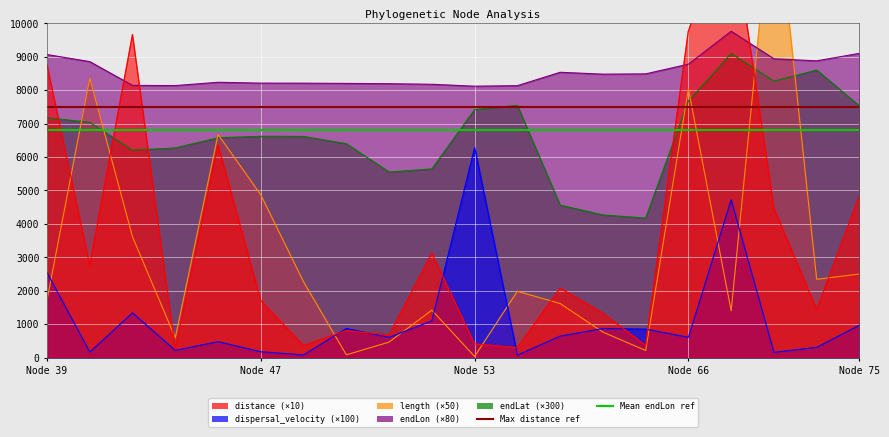

What is the value of the Max distance ref point at the 1st from the left?

7500